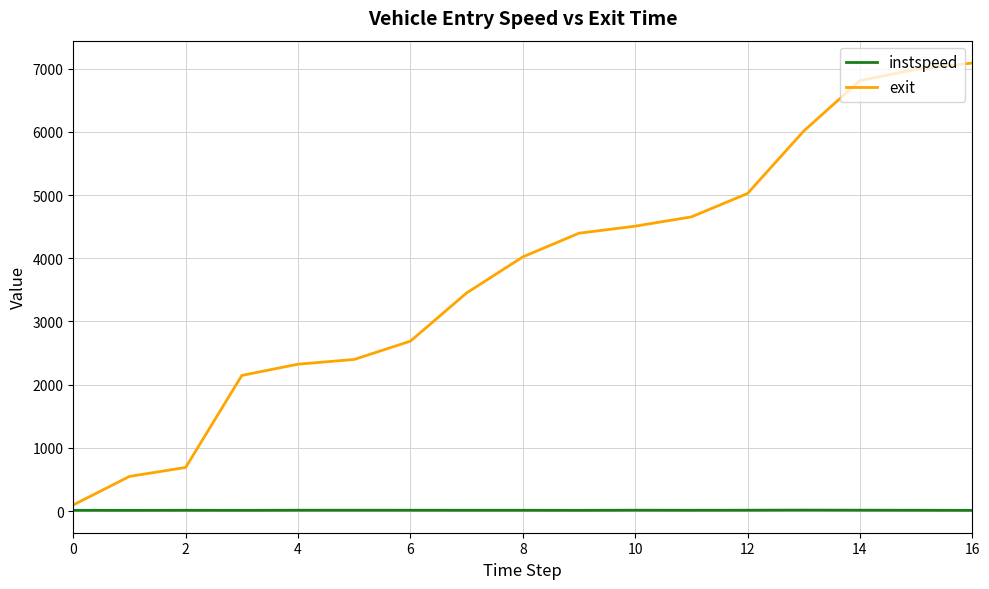

True or false: exit has more than 2 points higher than both neighbors.

False